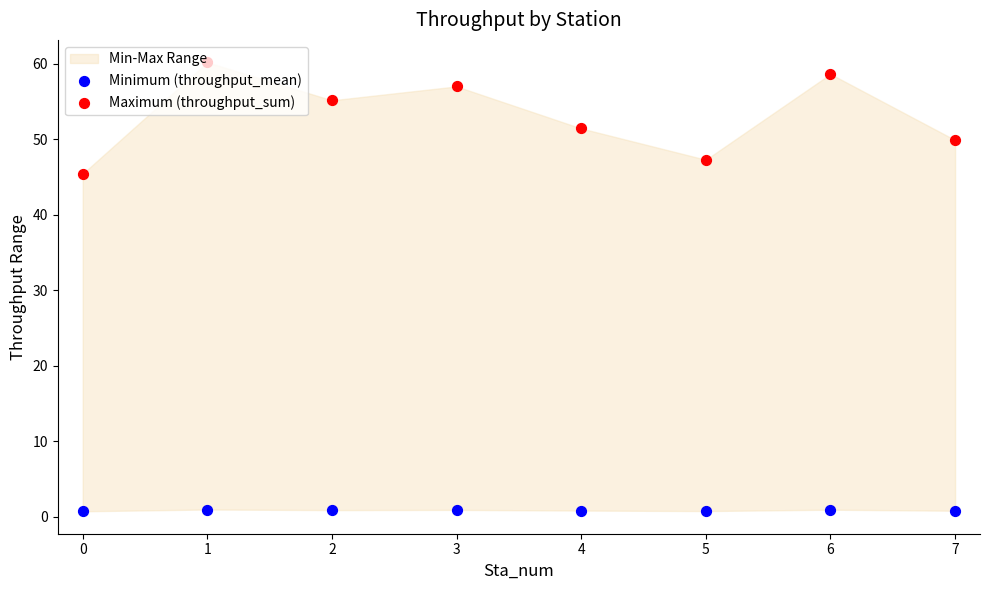

Is the value of Maximum (throughput_sum) at 4 greater than the value of Minimum (throughput_mean) at 0?

Yes